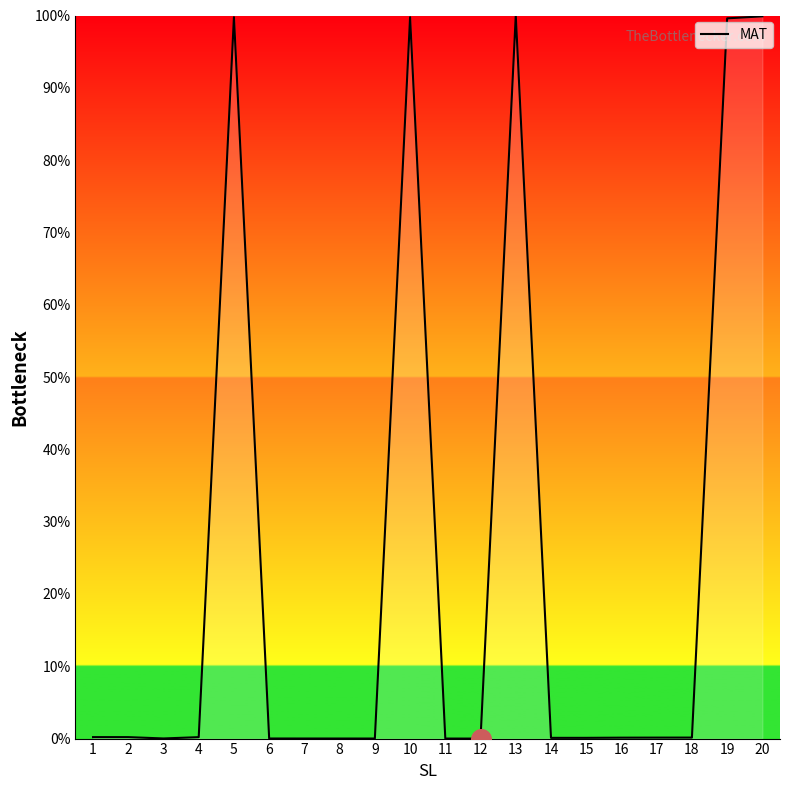

What is the change in value from 2 to 19?

+99.4